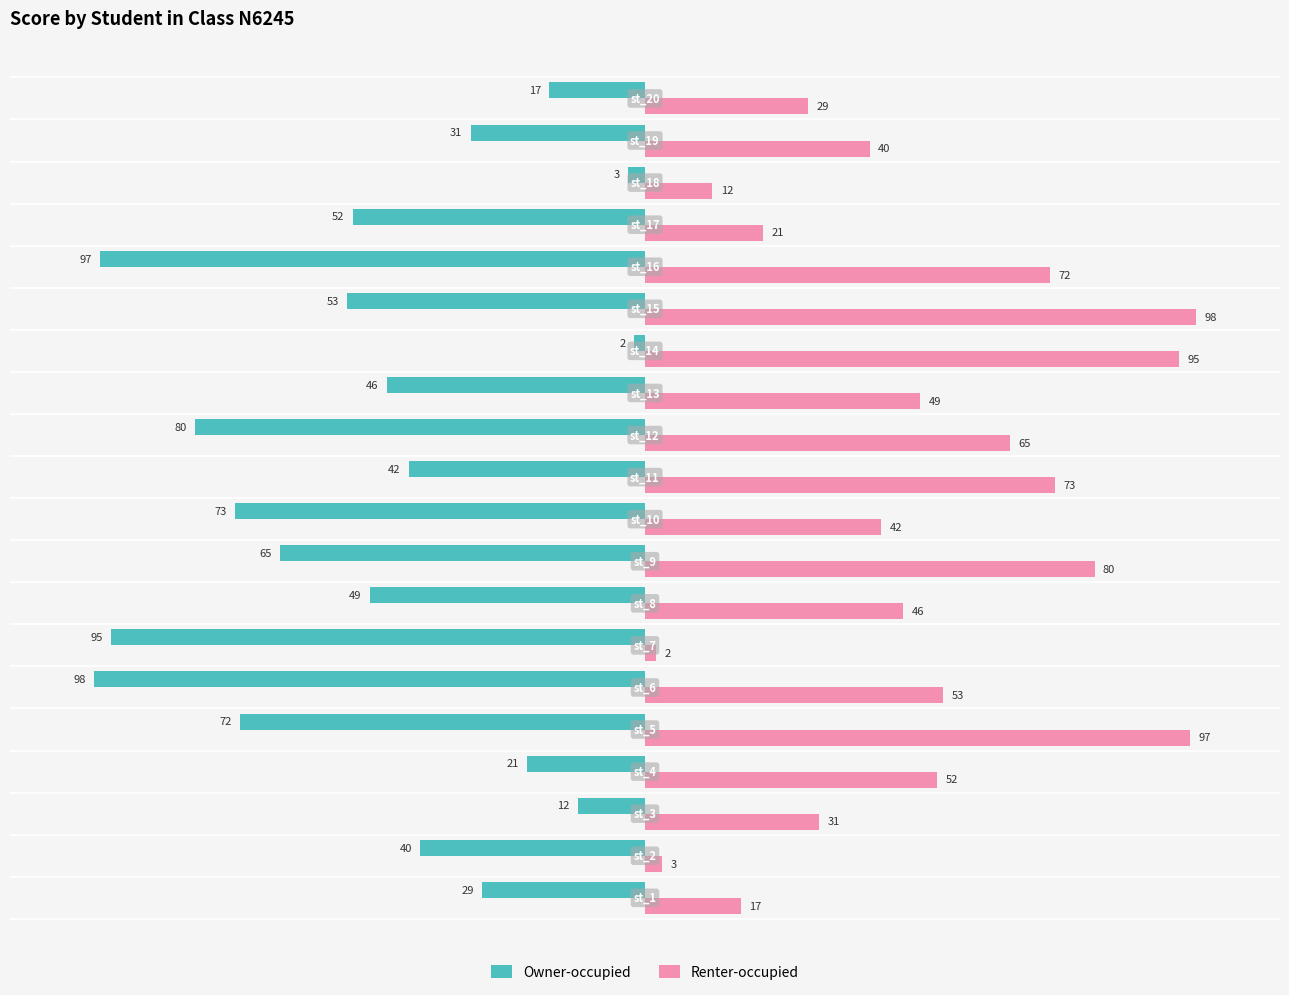

Count the number of categories in the chart.

20